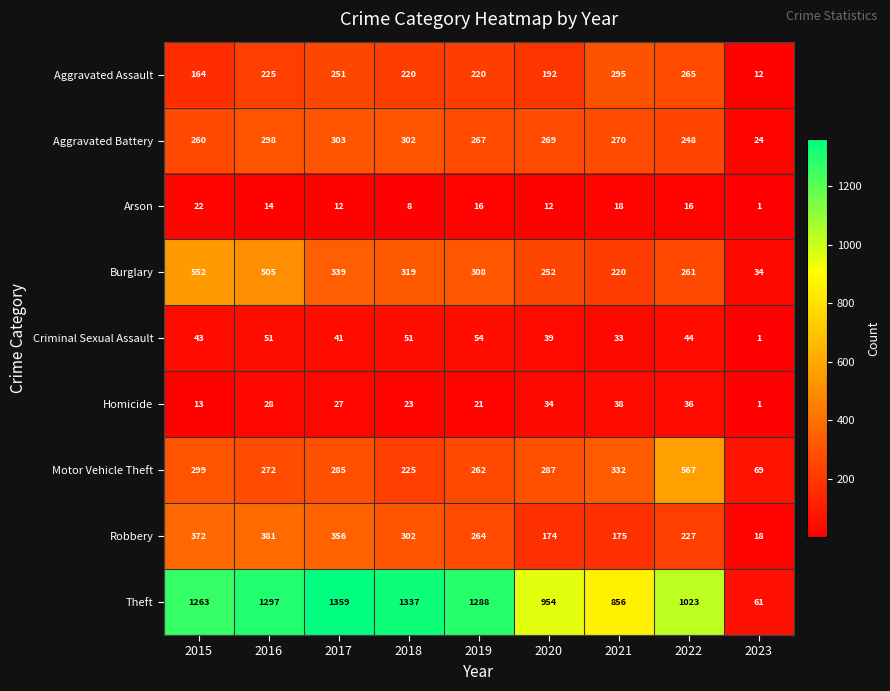

Rank the series by their maximum value, from highest to lowest.

Theft, Motor Vehicle Theft, Burglary, Robbery, Aggravated Battery, Aggravated Assault, Criminal Sexual Assault, Homicide, Arson